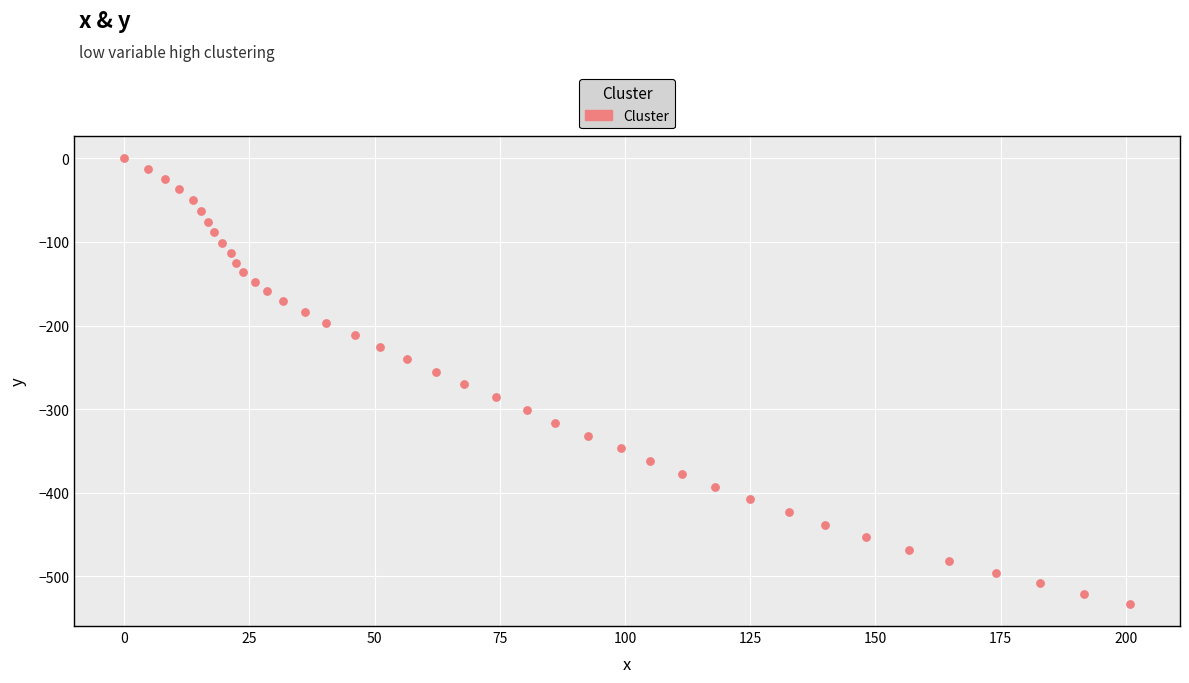

What is the range of Y values (max minus min)?

532.9